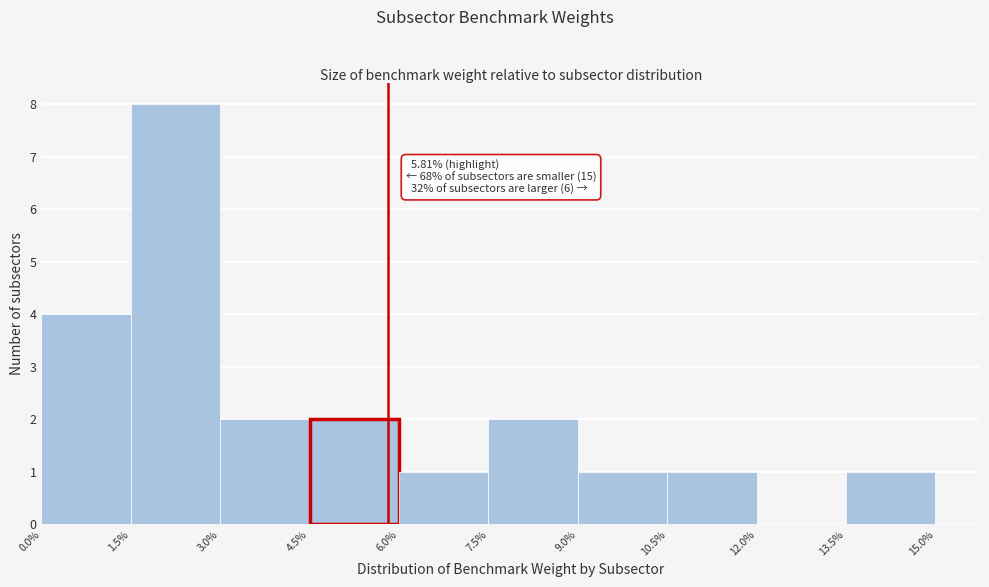

Which range on the x-axis has the tallest bar?

1.5% to 3.0%